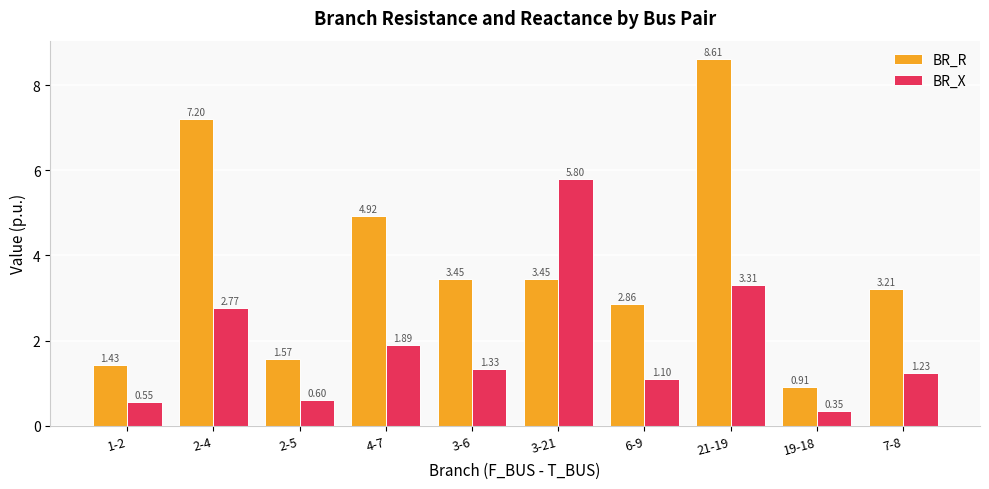

What is the value of the BR_X bar at the 7th from the left?

1.1